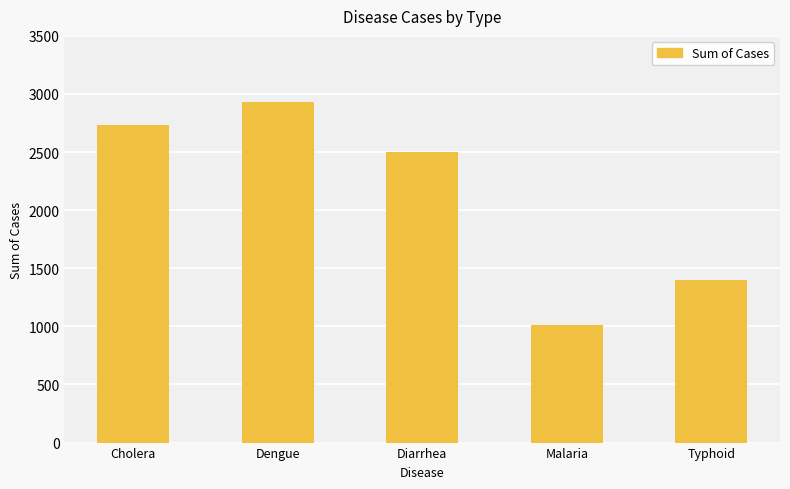

What position from the left is Diarrhea?

3